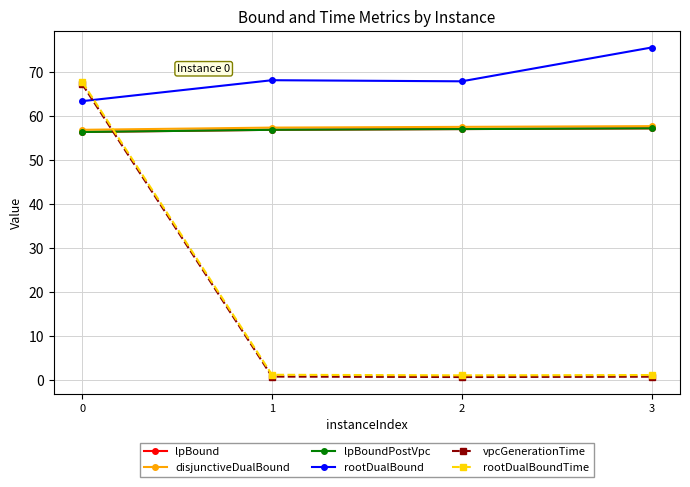

What is the value of the lpBound point at the 4th from the left?

57.2